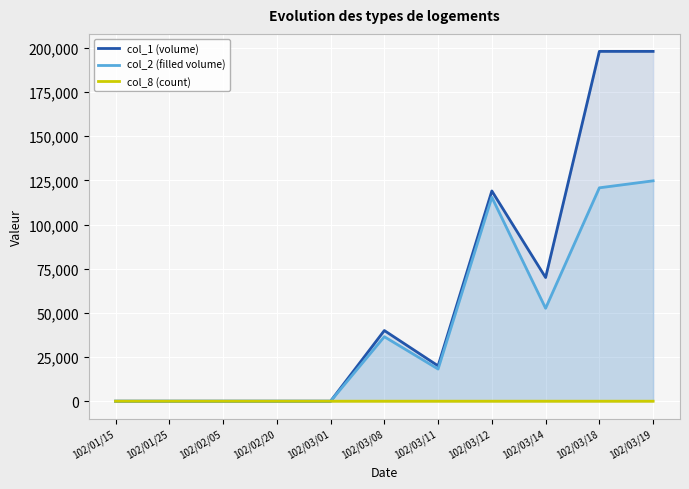

True or false: col_8 (count) and col_1 (volume) intersect in this chart.

False